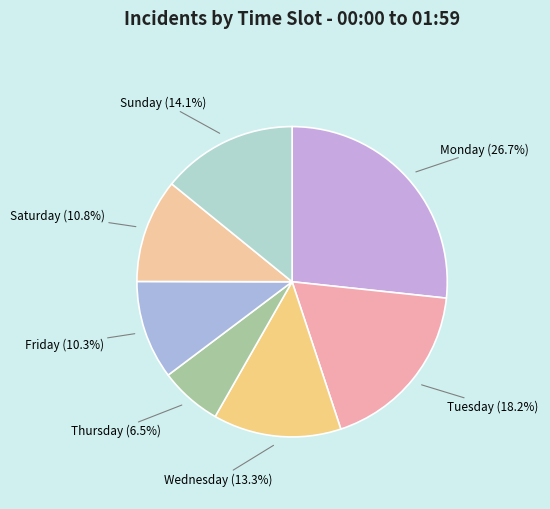

Which category has the smallest portion of the pie?

Thursday